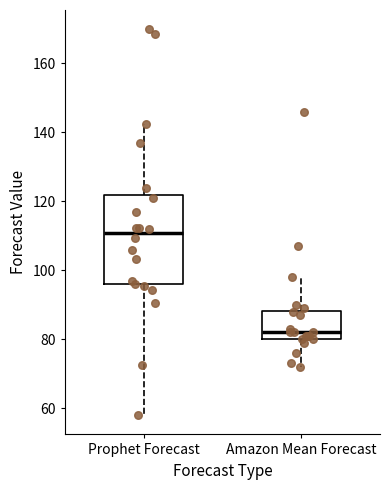

Where does the upper whisker of the box for Amazon Mean Forecast end on the y-axis? The values are not printed on the chart, so give them approximately, as read against the axis.

98